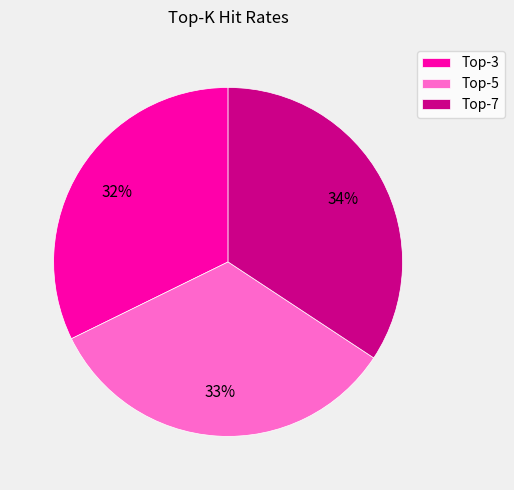

How many slices are in this pie chart?

3